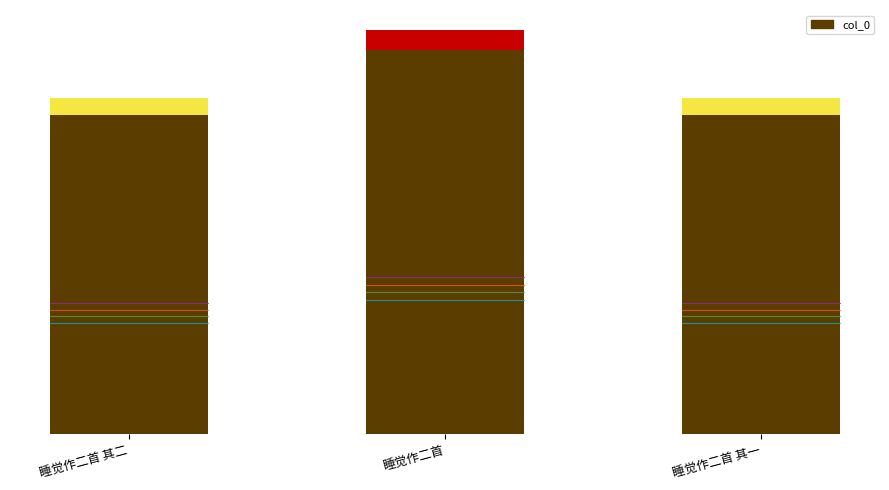

List the labels in order of value, largest first.

睡觉作二首, 睡觉作二首 其二, 睡觉作二首 其一